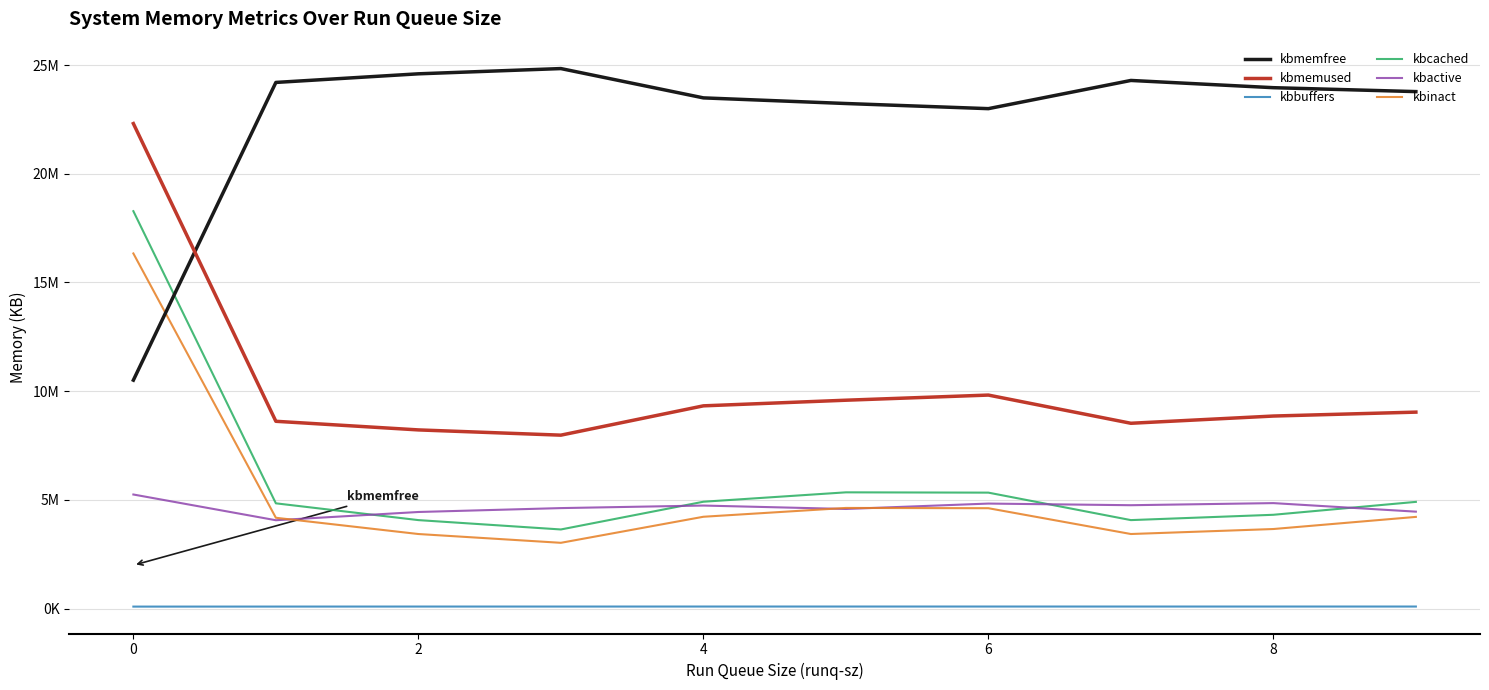

Does the chart display data point markers on the line(s)?

No